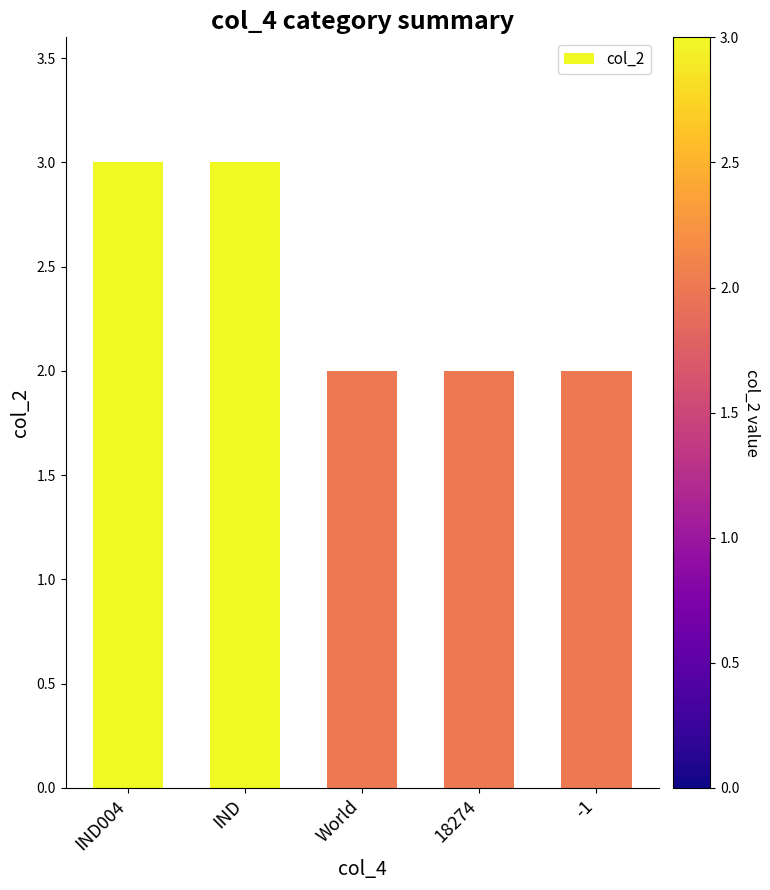

What value does the data have at IND?

3